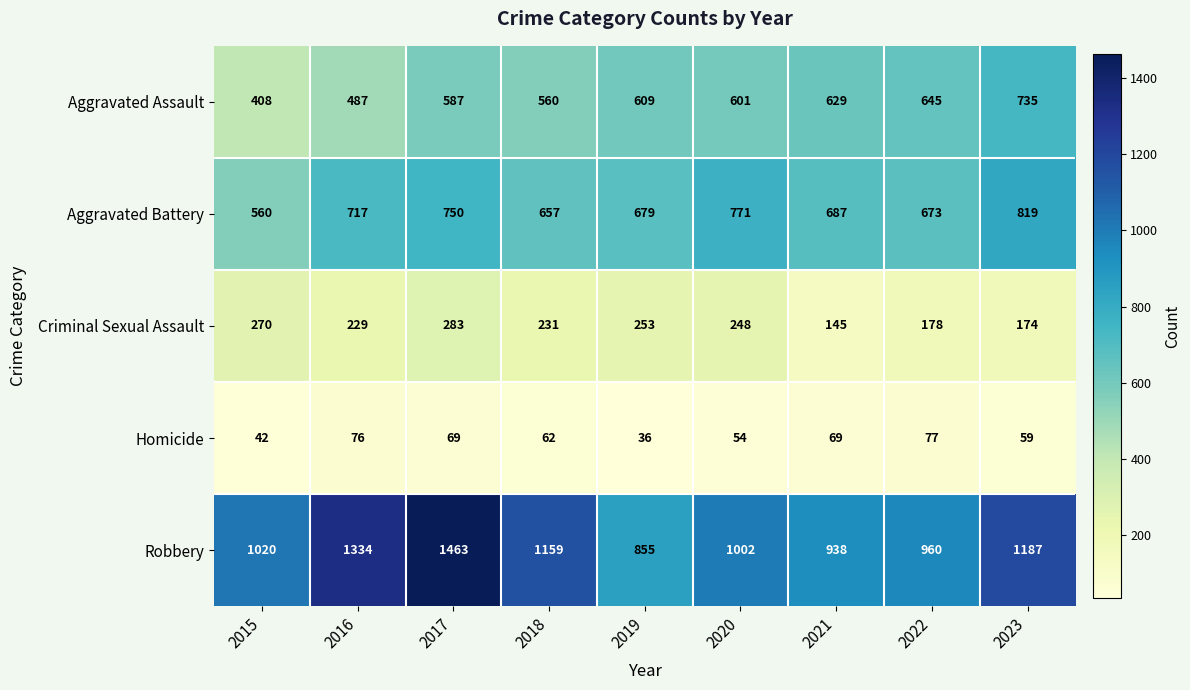

Which series has the widest spread of values?

Robbery